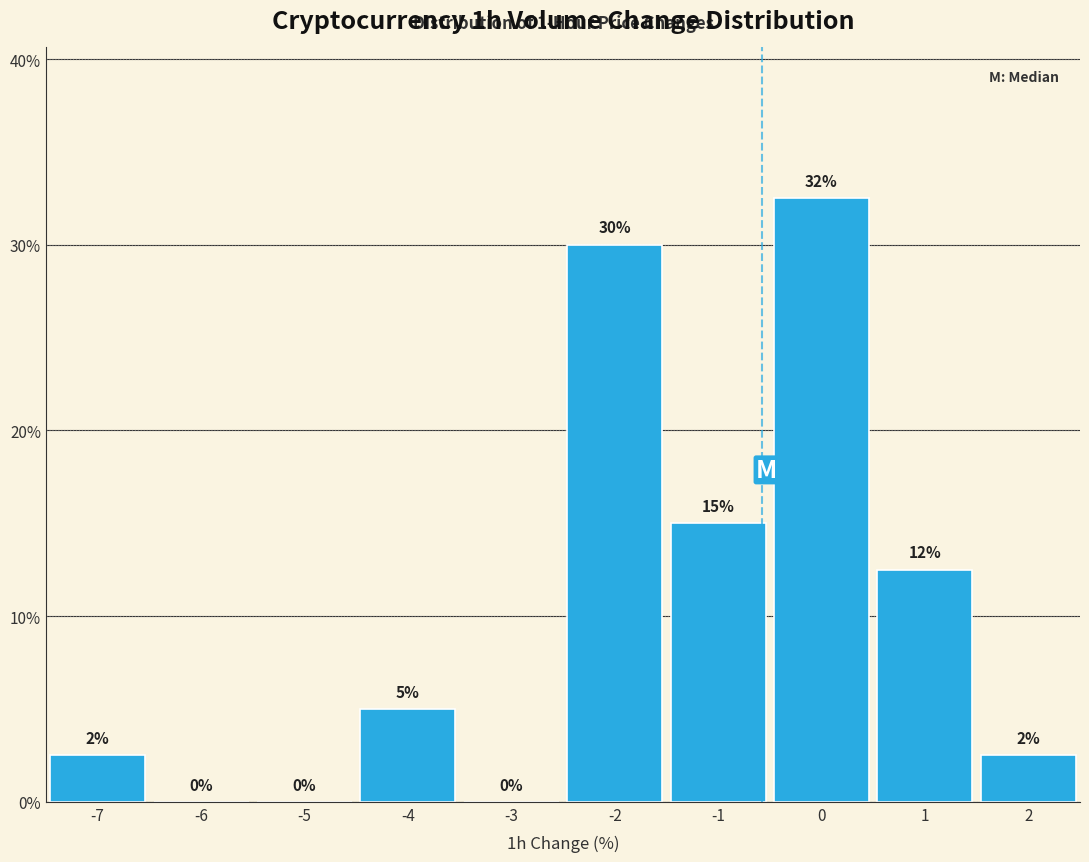

What is the sum of the values at -5 and -4?

5.0